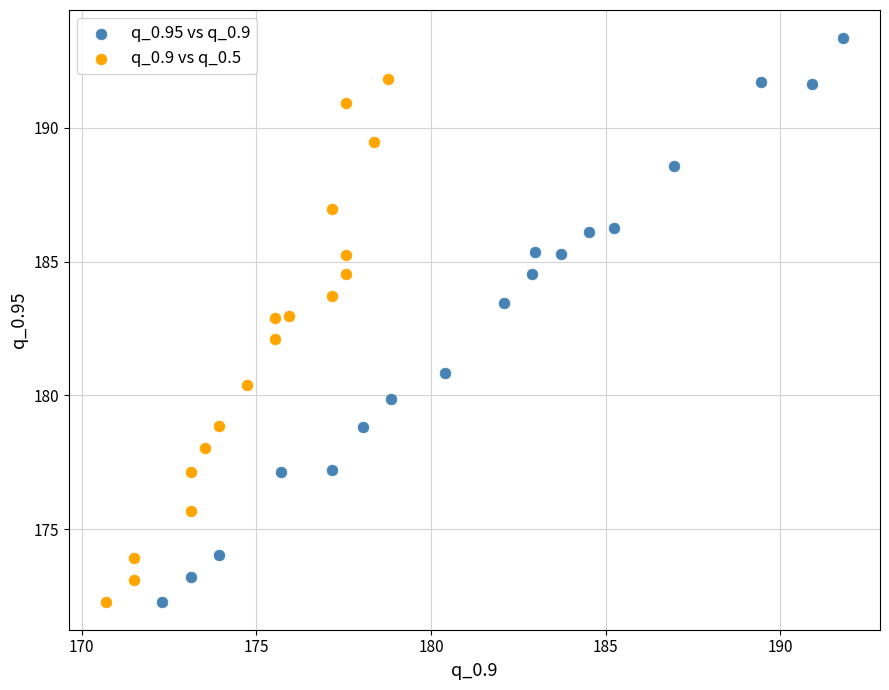

Which series has the largest Y range (max minus min)?

q_0.95 vs q_0.9